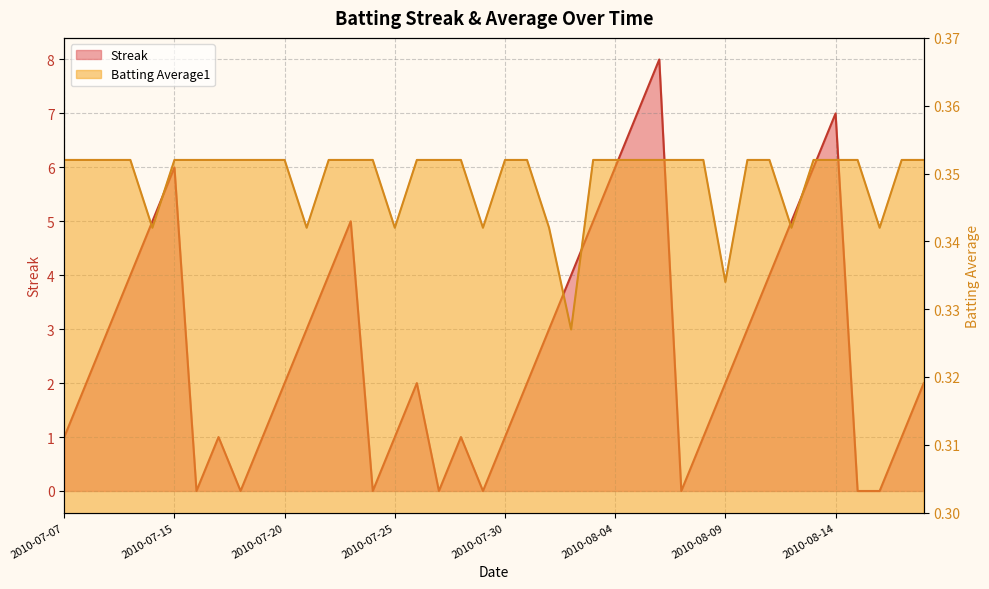

List the labels in order of Batting Average1 value, largest first.

2010-07-07, 2010-07-08, 2010-07-09, 2010-07-10, 2010-07-15, 2010-07-16, 2010-07-17, 2010-07-18, 2010-07-19, 2010-07-20, 2010-07-22, 2010-07-23, 2010-07-24, 2010-07-26, 2010-07-27, 2010-07-28, 2010-07-30, 2010-07-31, 2010-08-03, 2010-08-04, 2010-08-05, 2010-08-06, 2010-08-07, 2010-08-08, 2010-08-10, 2010-08-11, 2010-08-13, 2010-08-14, 2010-08-15, 2010-08-17, 2010-08-18, 2010-07-11, 2010-07-21, 2010-07-25, 2010-07-29, 2010-08-01, 2010-08-12, 2010-08-16, 2010-08-09, 2010-08-02